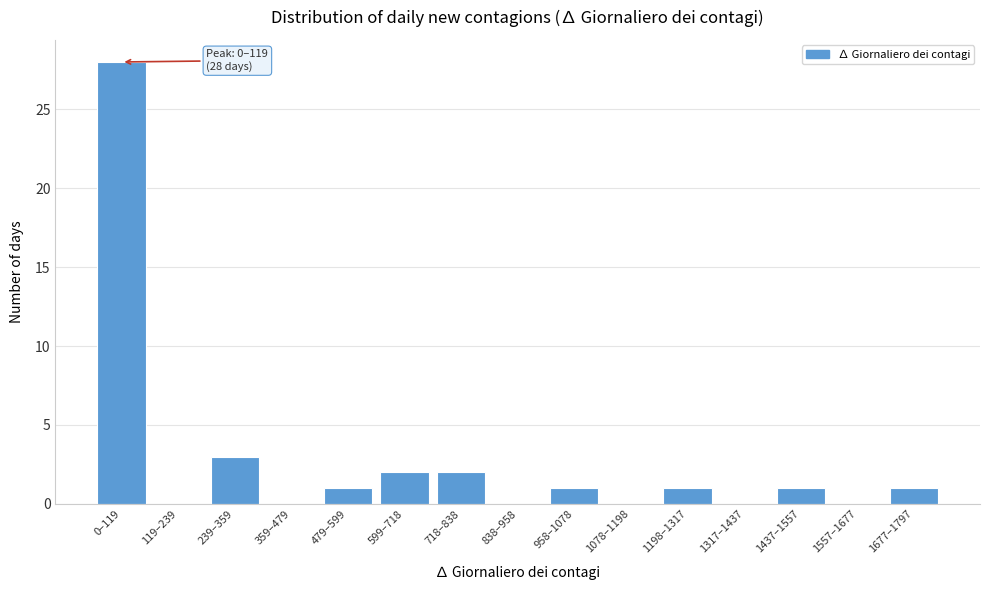

Reading right to left, transcribe all the data shown in this chart.

1677–1797=1	1557–1677=0	1437–1557=1	1317–1437=0	1198–1317=1	1078–1198=0	958–1078=1	838–958=0	718–838=2	599–718=2	479–599=1	359–479=0	239–359=3	119–239=0	0–119=28